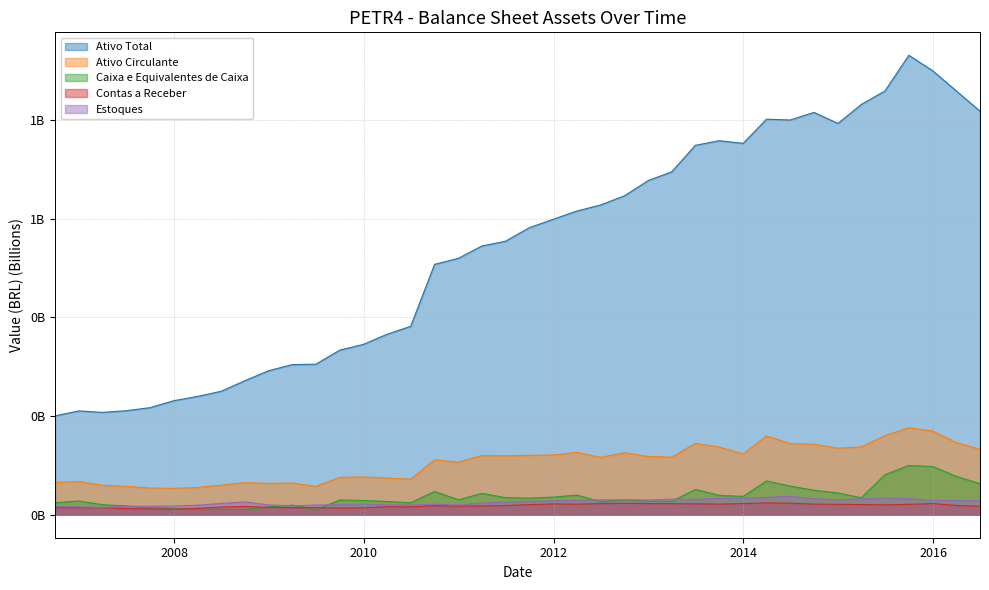

What is the total value across all series at 30/09/2011?

0.8